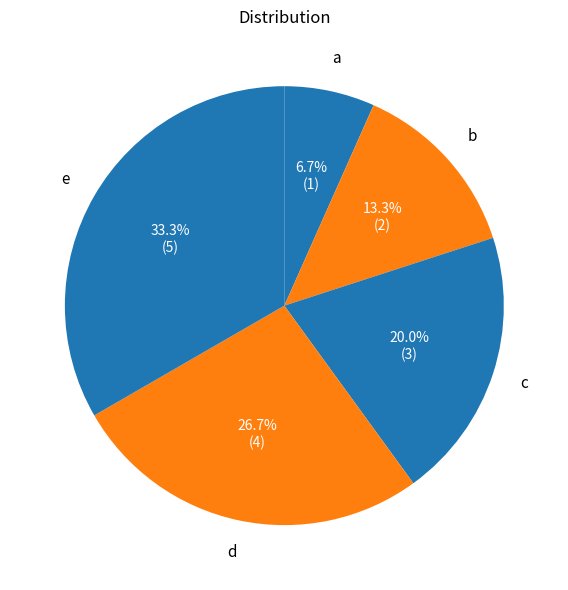

Is there a majority slice in this chart?

No